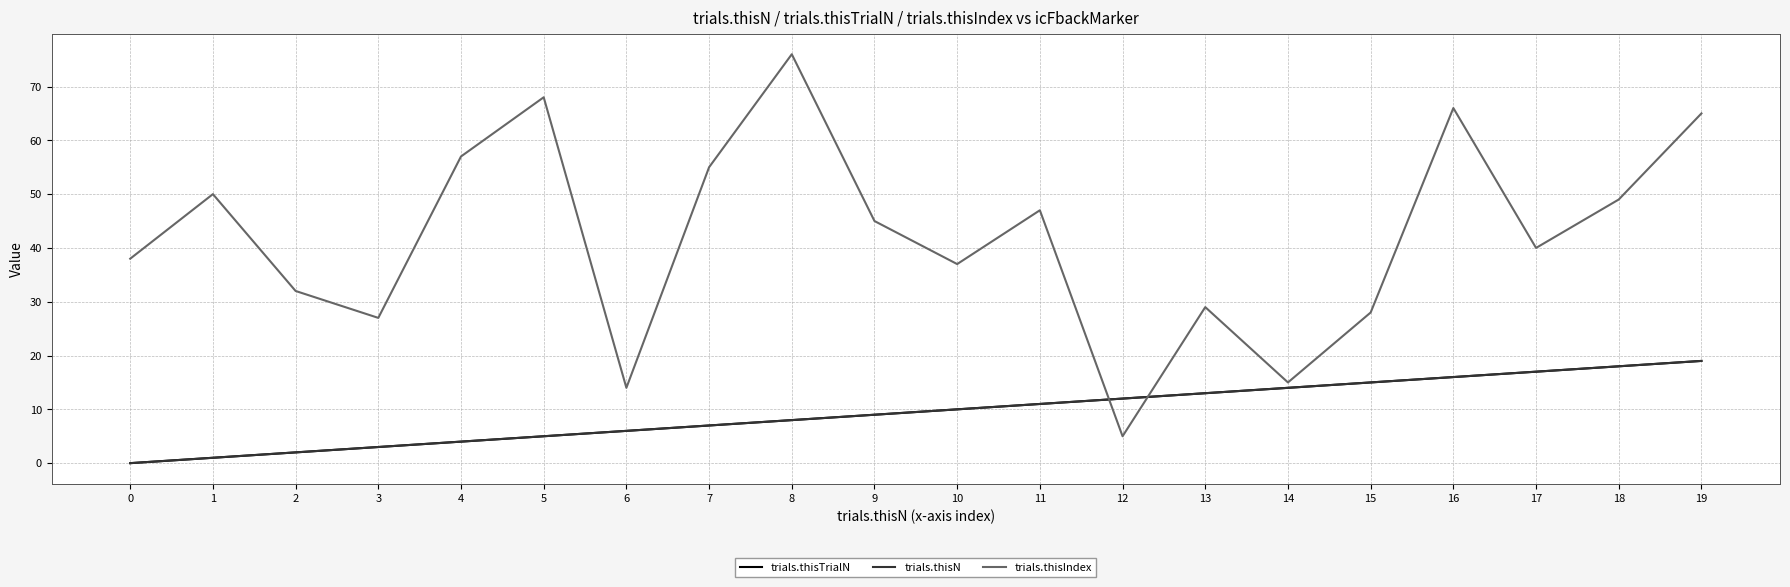

Is this an area chart (filled region under the line)?

No